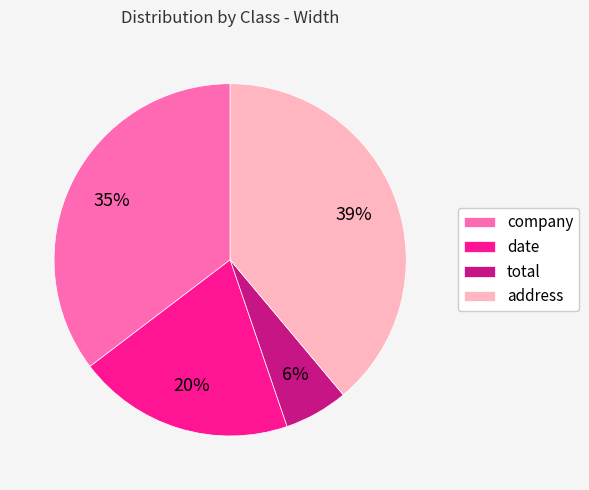

Between date and company, which is larger?

company